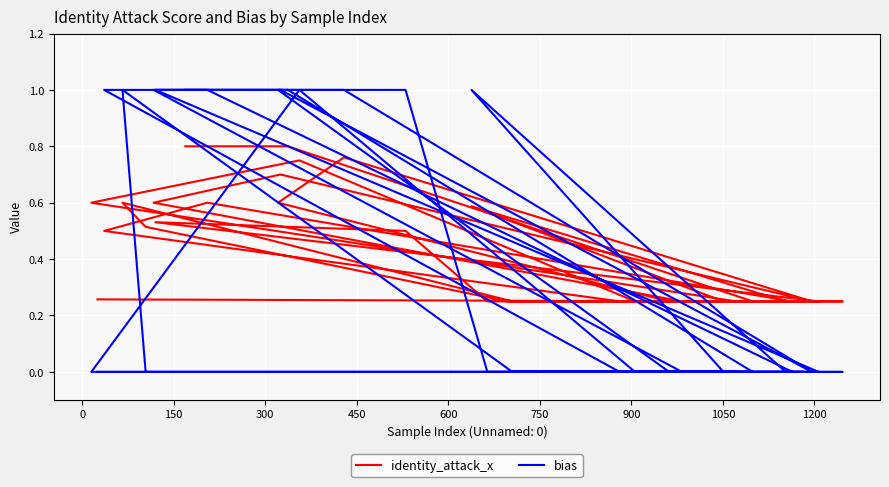

What is the maximum value shown in the chart?

1.0